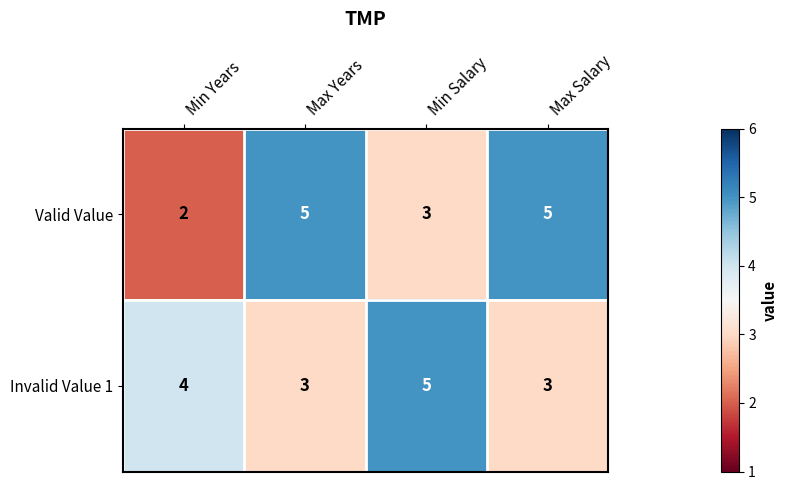

What is the sum of the Valid Value values at Max Salary and Min Salary?

8